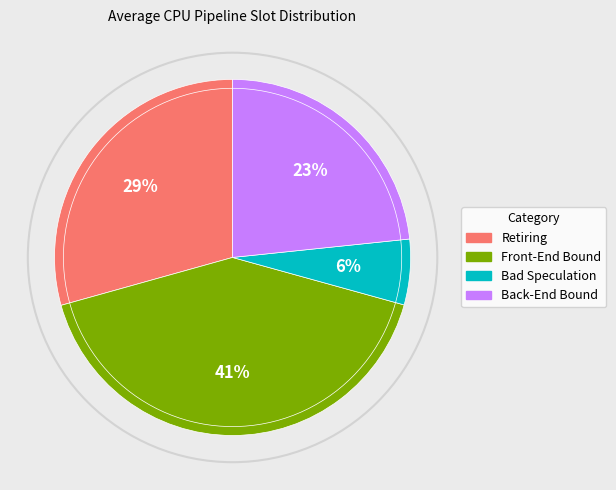

Which has a higher value, Retiring or Front-End Bound?

Front-End Bound